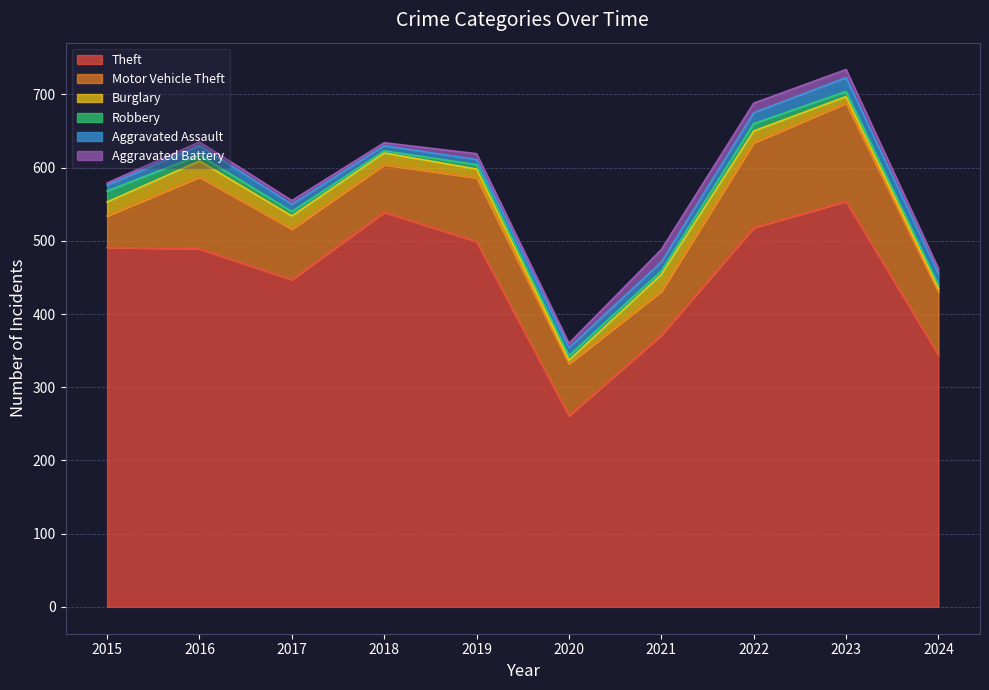

Reading left to right, what are all the values shown in this chart?

Theft: 491	489	447	539	499	261	371	518	554	344
Motor Vehicle Theft: 43	98	69	65	87	71	60	116	134	86
Burglary: 19	22	18	16	12	5	23	16	9	5
Robbery: 15	8	6	3	6	6	5	10	7	5
Aggravated Assault: 8	13	10	7	7	11	12	15	19	15
Aggravated Battery: 3	5	5	4	8	6	17	13	11	7